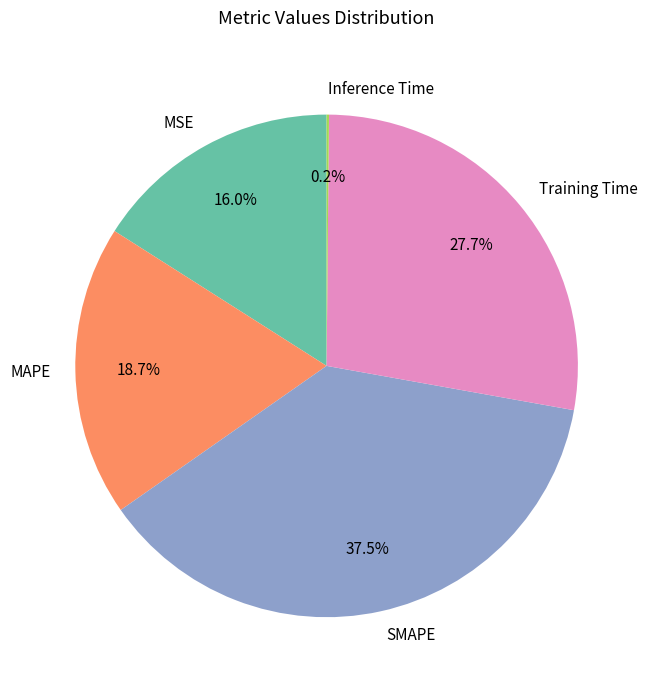

To the nearest percent, what is the difference between the largest and smallest slice percentages?

37%